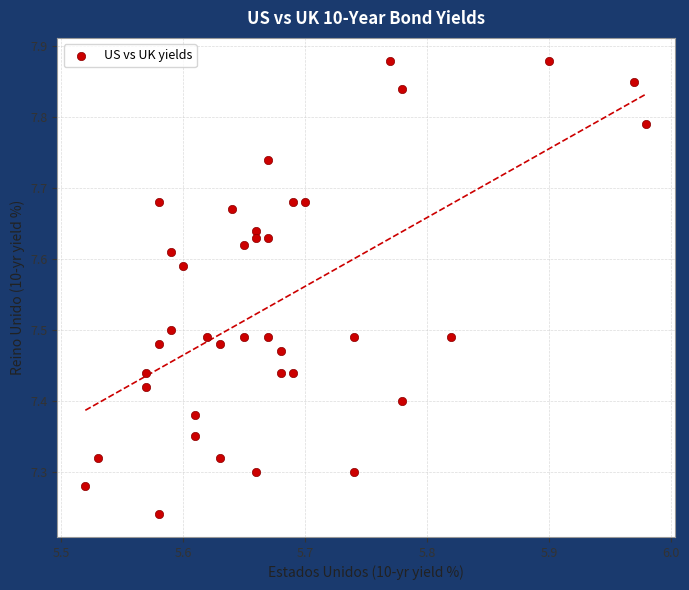

What is the range of X values (max minus min)?

0.5